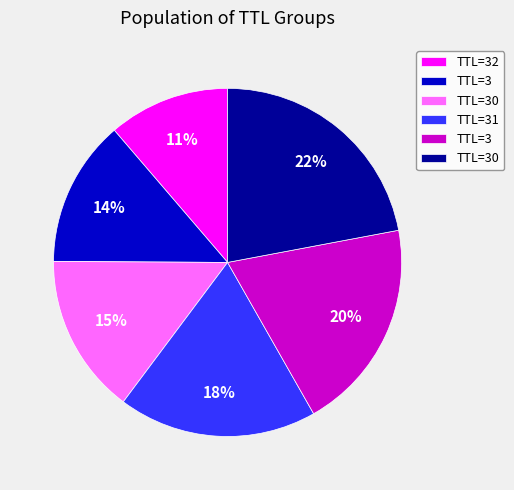

To the nearest percent, what is the average slice percentage?

17%